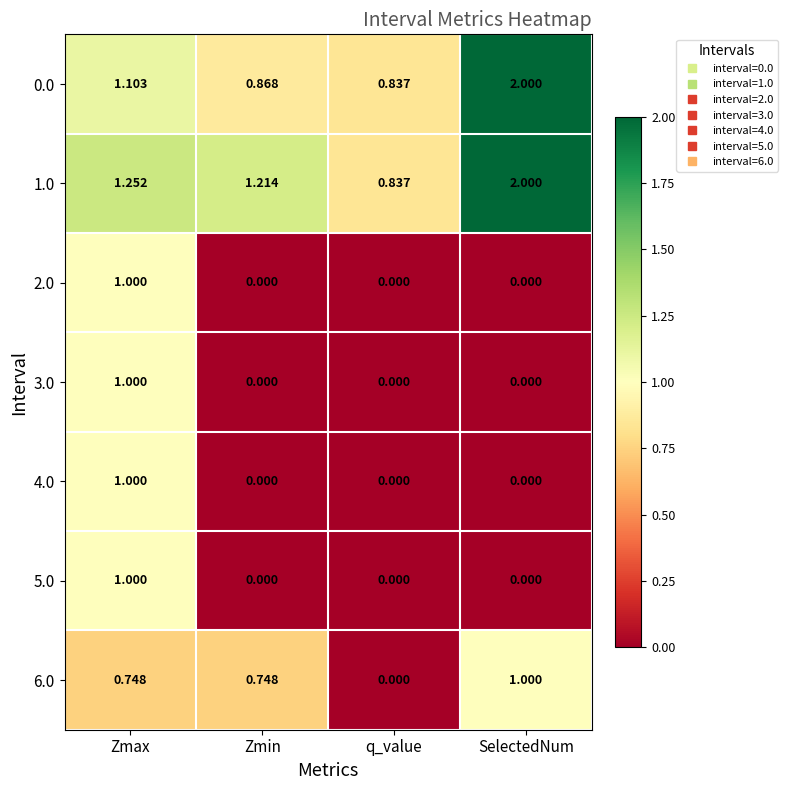

Where is 6.0 nearest to the value 0?

q_value